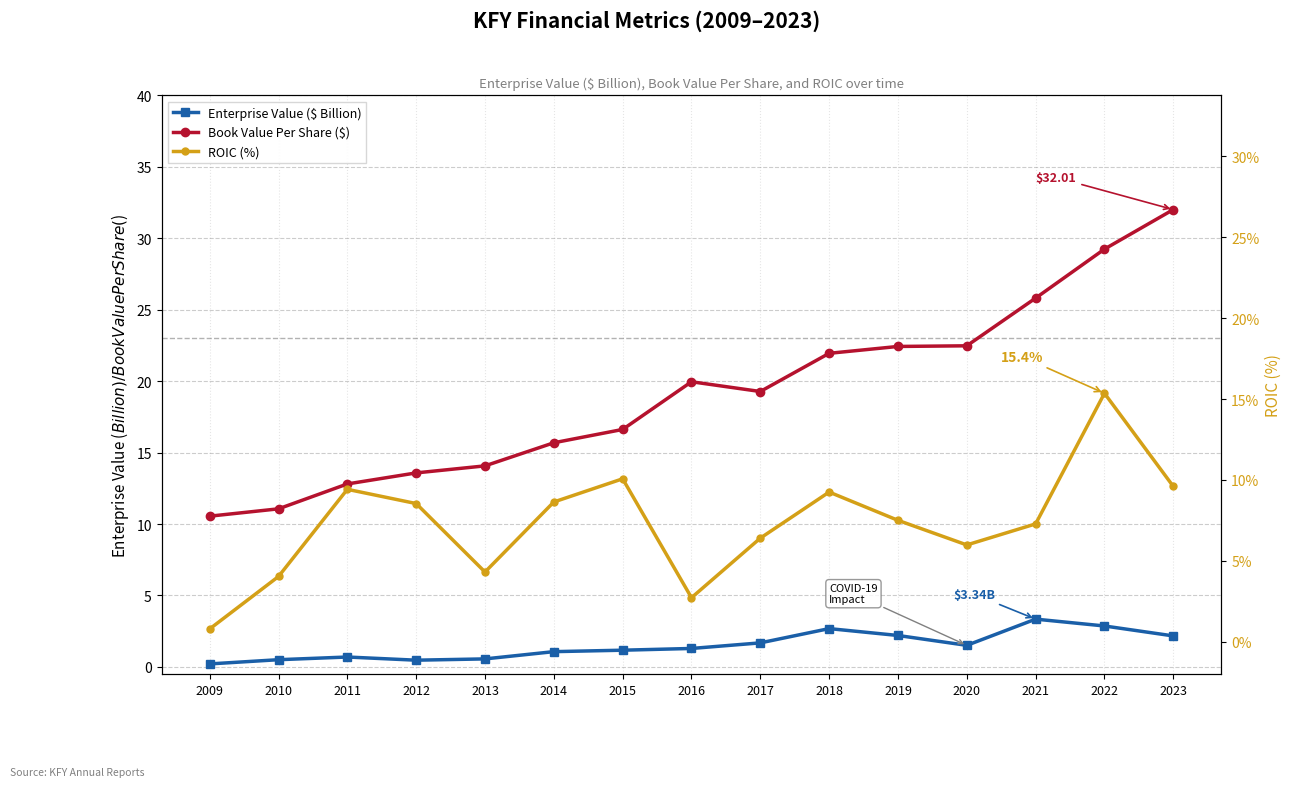

Reading left to right, list all the values displayed in this chart.

Enterprise Value ($ Billion): 0.2	0.5	0.7	0.5	0.6	1.1	1.2	1.3	1.7	2.7	2.2	1.5	3.3	2.9	2.2
Book Value Per Share ($): 10.5	11.1	12.8	13.6	14.1	15.7	16.6	20.0	19.3	22.0	22.4	22.5	25.8	29.2	32.0
ROIC (%): 0.8	4.0	9.4	8.5	4.3	8.6	10.1	2.7	6.4	9.2	7.5	6.0	7.3	15.4	9.6